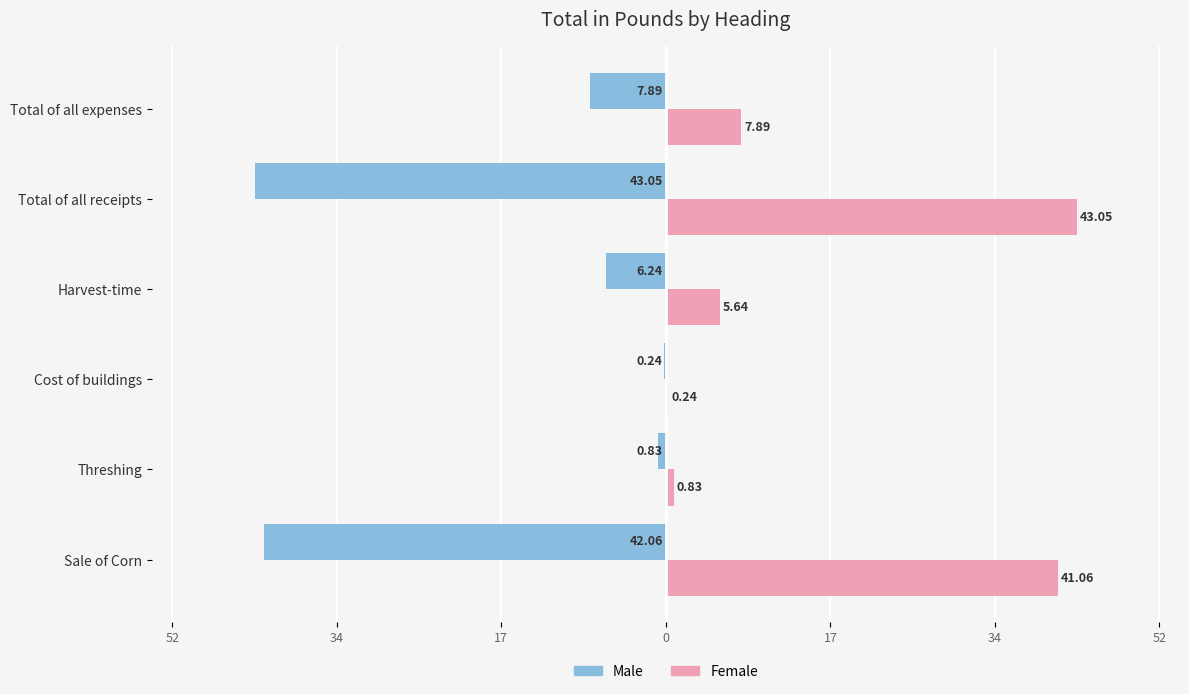

What is the average value of the Male series?

-16.7